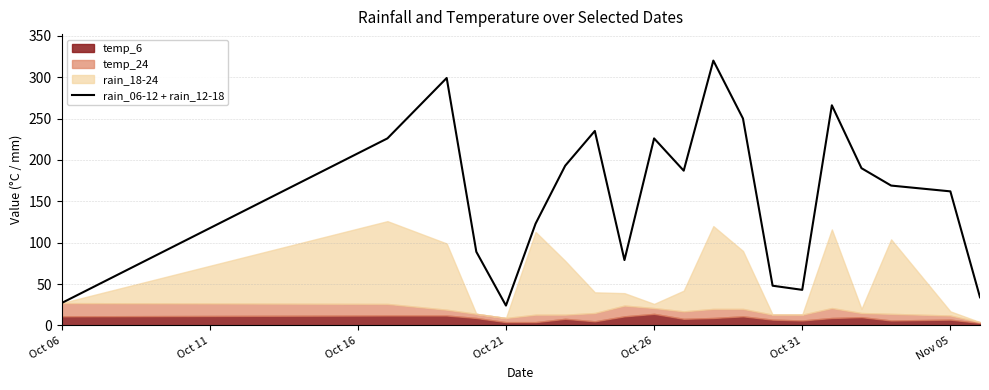

What is the value of the 8th point from the left?

235